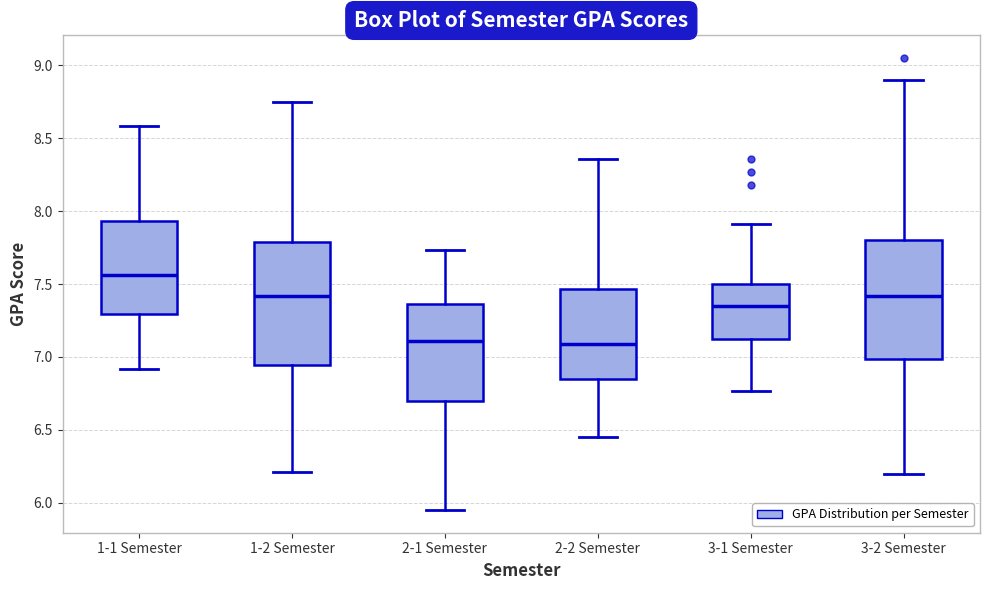

Where is the lower edge of the box for 1-1 Semester on the y-axis? The values are not printed on the chart, so give them approximately, as read against the axis.

7.30